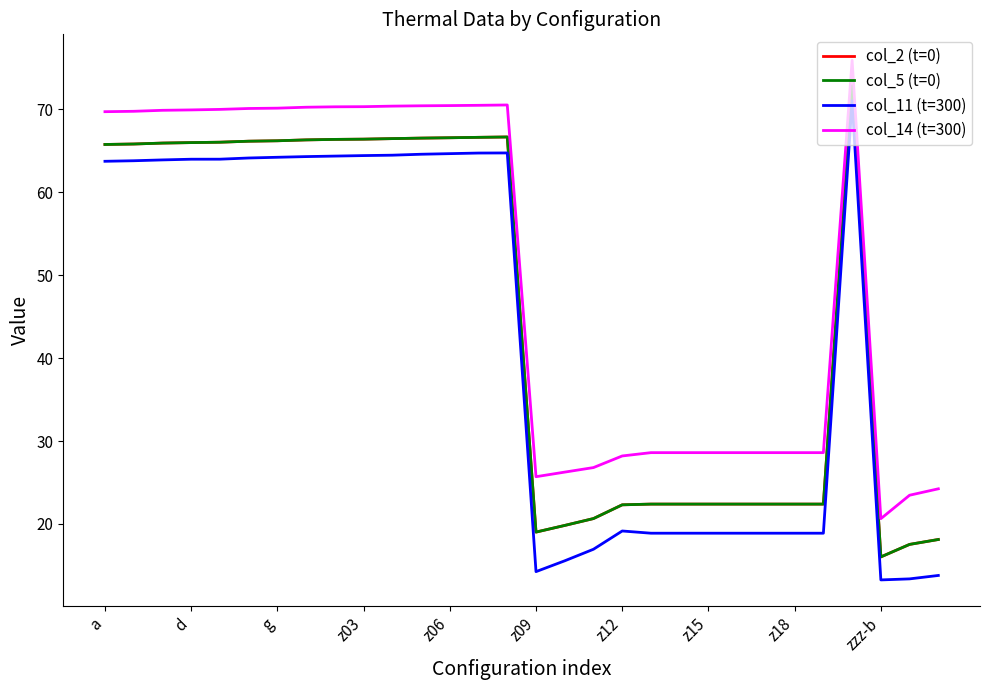

Is this an area chart (filled region under the line)?

No